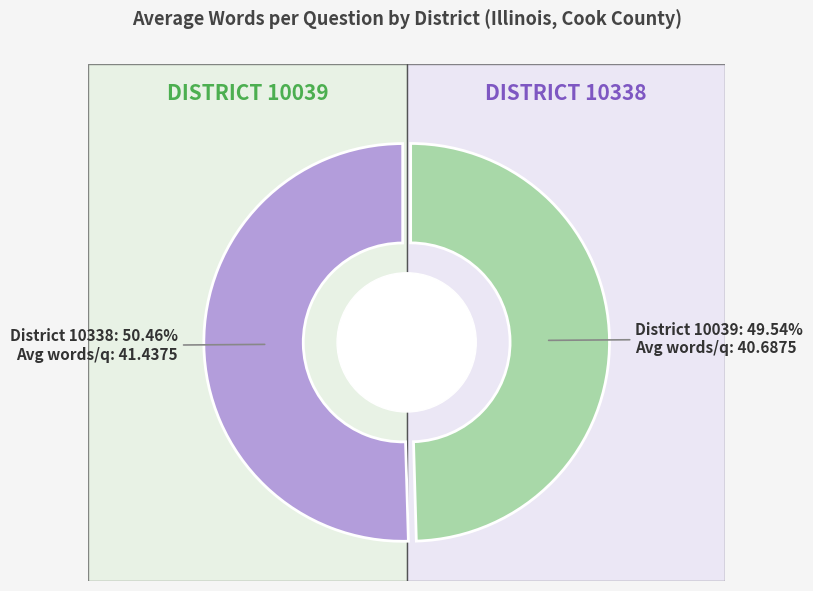

What is the change in value from 10039 to 10338?

+0.8